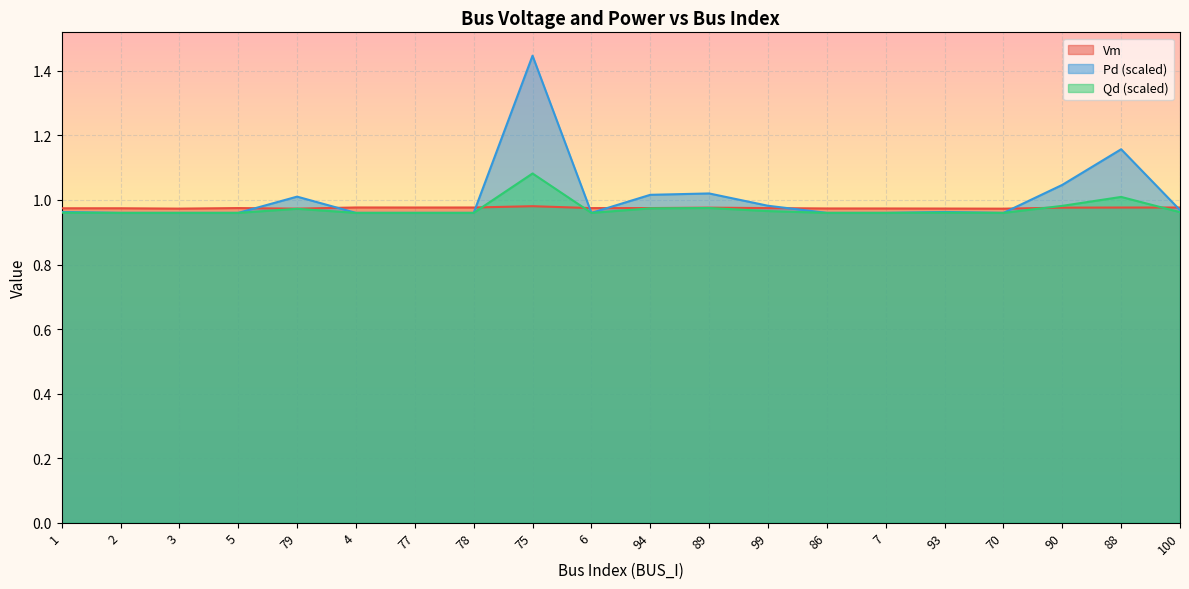

Reading right to left, extract all data points from this chart.

Vm: 100=1.0	88=1.0	90=1.0	70=1.0	93=1.0	7=1.0	86=1.0	99=1.0	89=1.0	94=1.0	6=1.0	75=1.0	78=1.0	77=1.0	4=1.0	79=1.0	5=1.0	3=1.0	2=1.0	1=1.0
Pd: 100=1.0	88=1.2	90=1.0	70=1.0	93=1.0	7=1.0	86=1.0	99=1.0	89=1.0	94=1.0	6=1.0	75=1.4	78=1.0	77=1.0	4=1.0	79=1.0	5=1.0	3=1.0	2=1.0	1=1.0
Qd: 100=1.0	88=1.0	90=1.0	70=1.0	93=1.0	7=1.0	86=1.0	99=1.0	89=1.0	94=1.0	6=1.0	75=1.1	78=1.0	77=1.0	4=1.0	79=1.0	5=1.0	3=1.0	2=1.0	1=1.0